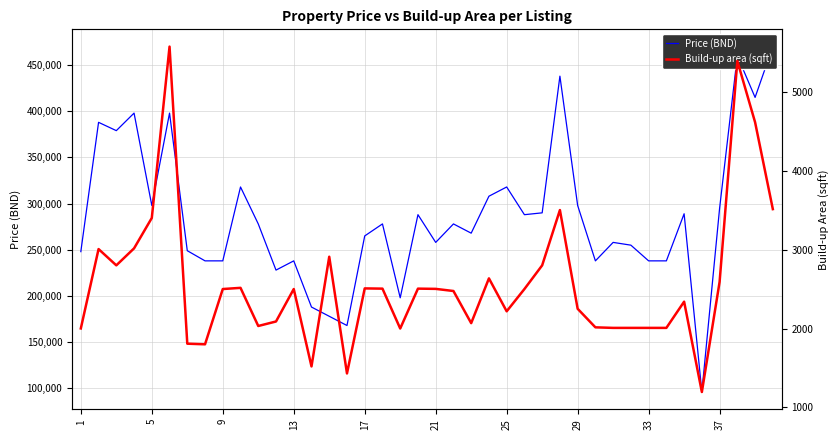

How many interior local valleys does the Build-up area (sqft) series have?

9